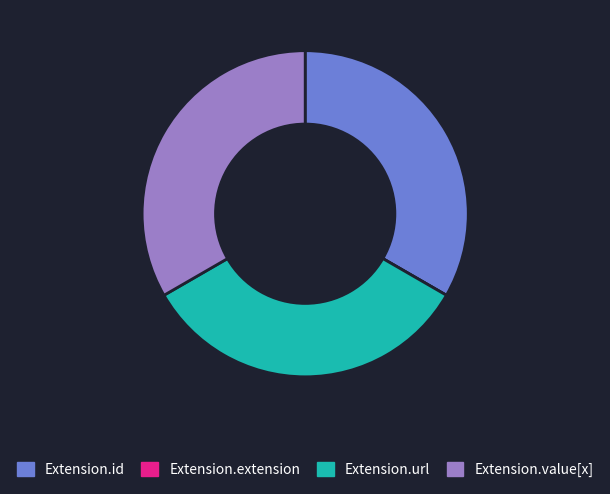

Is there any slice that represents more than half of the pie?

No